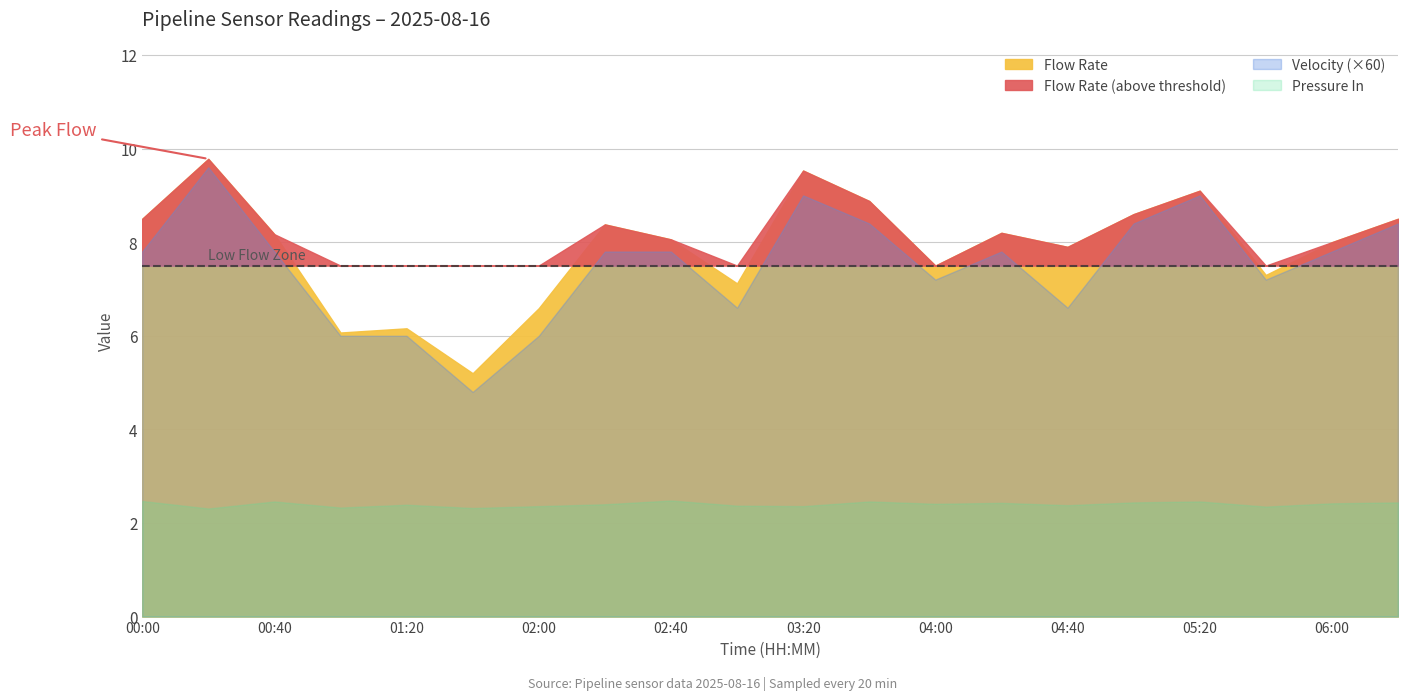

How many interior local valleys does the Pressure In series have?

7